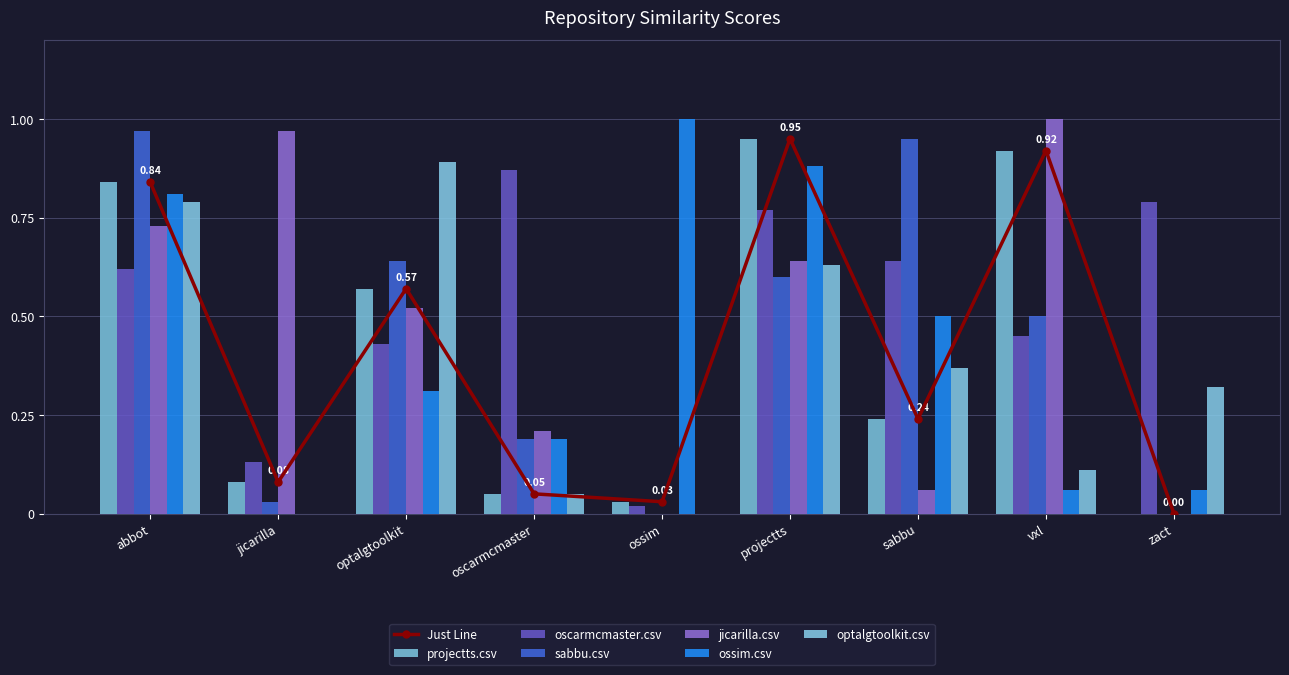

Which label corresponds to the smallest value in the chart?

zact